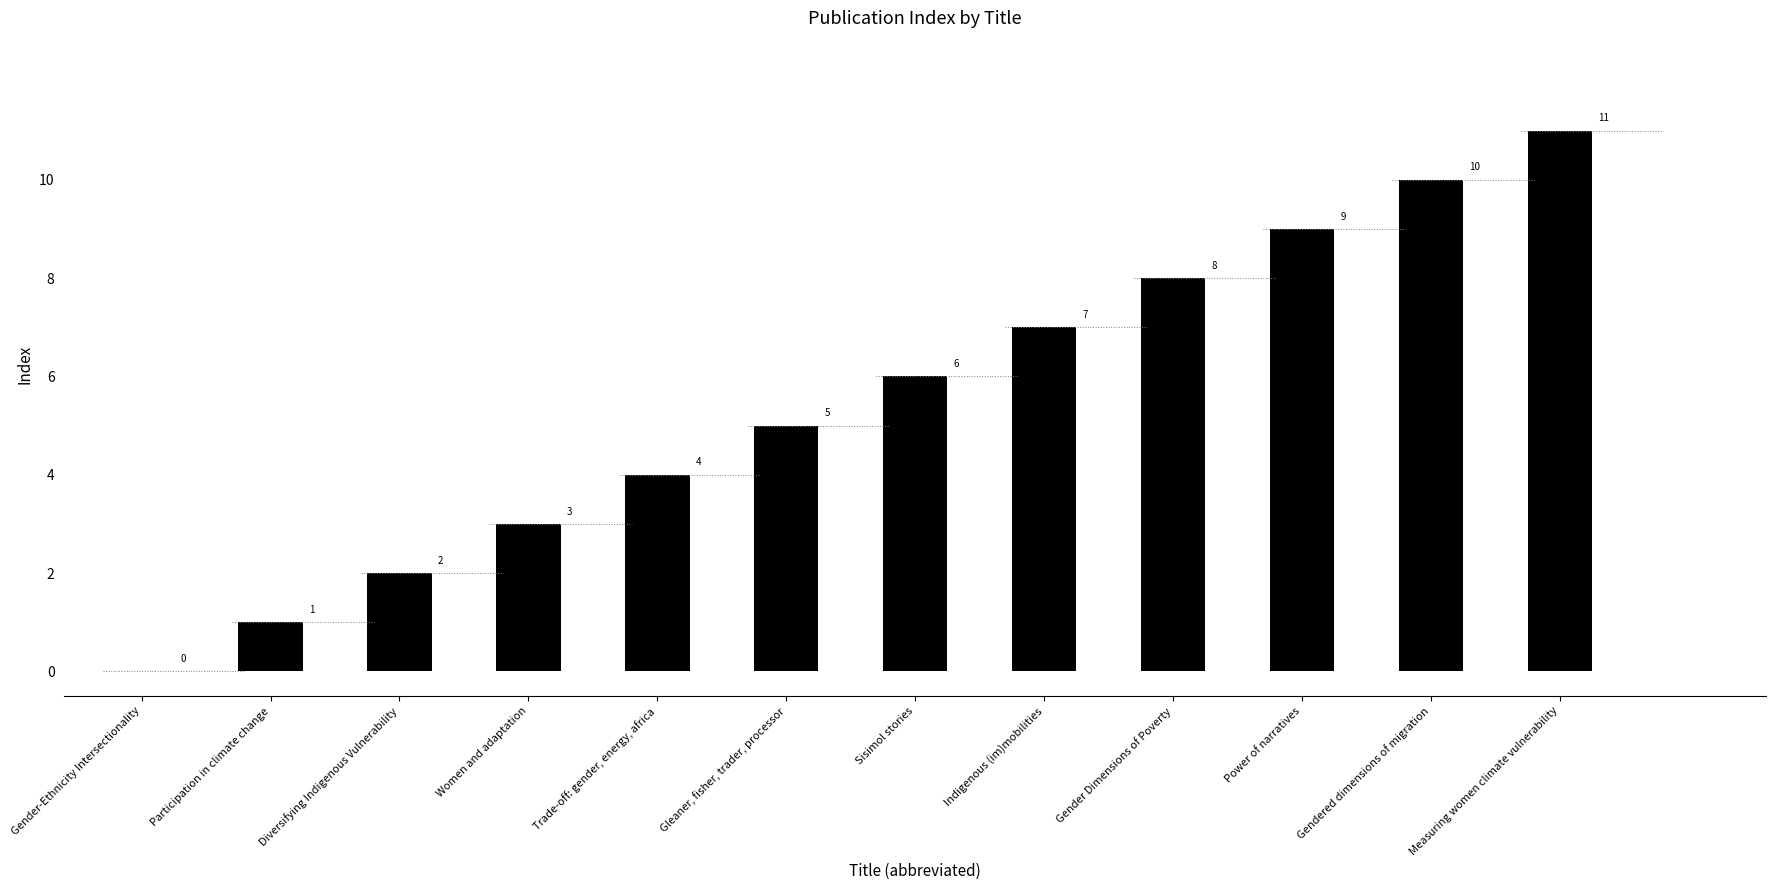

How many bars are there in total?

12